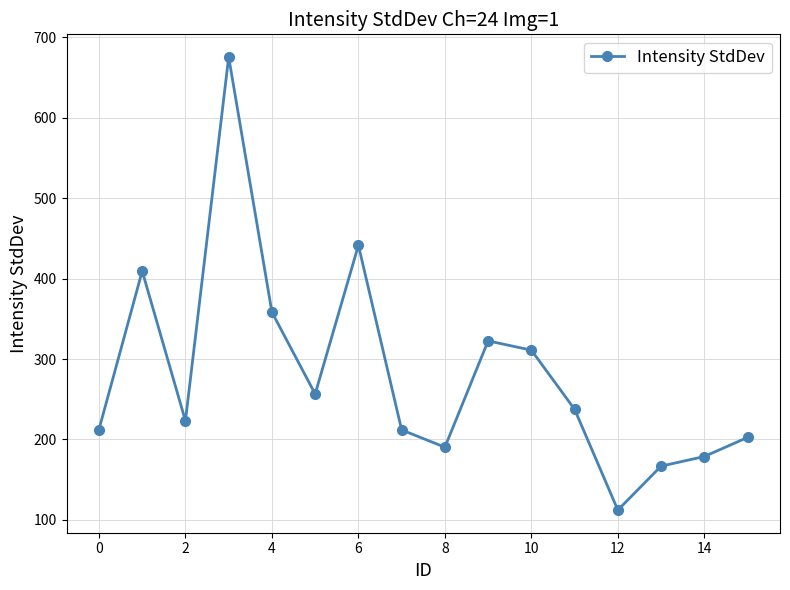

What is the value of the 10th point from the left?

322.6